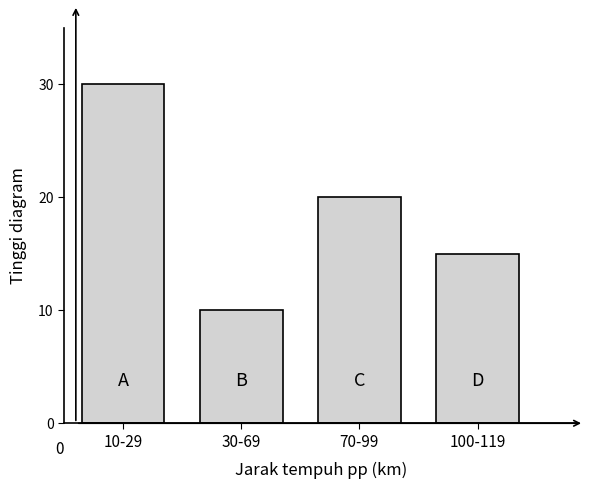

Reading left to right, list all the values displayed in this chart.

30	10	20	15